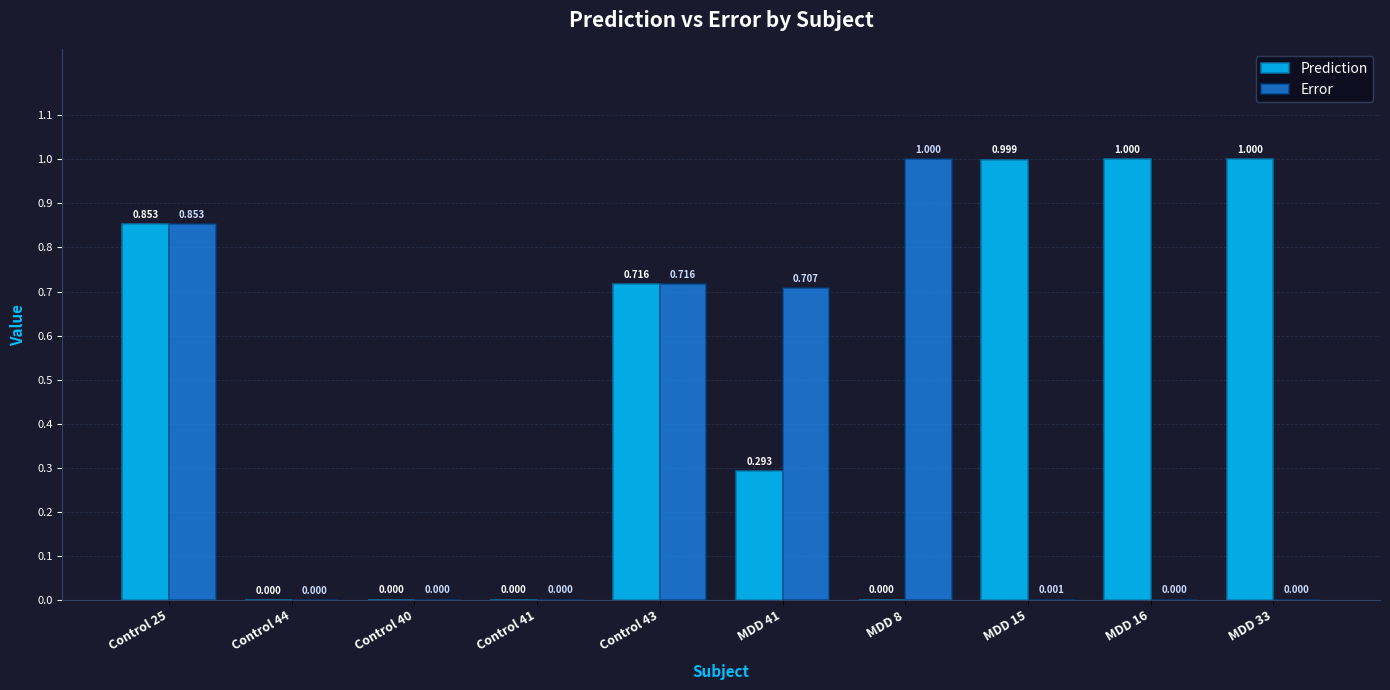

The Error series shows 0.0 at Control 40. True or false?

True